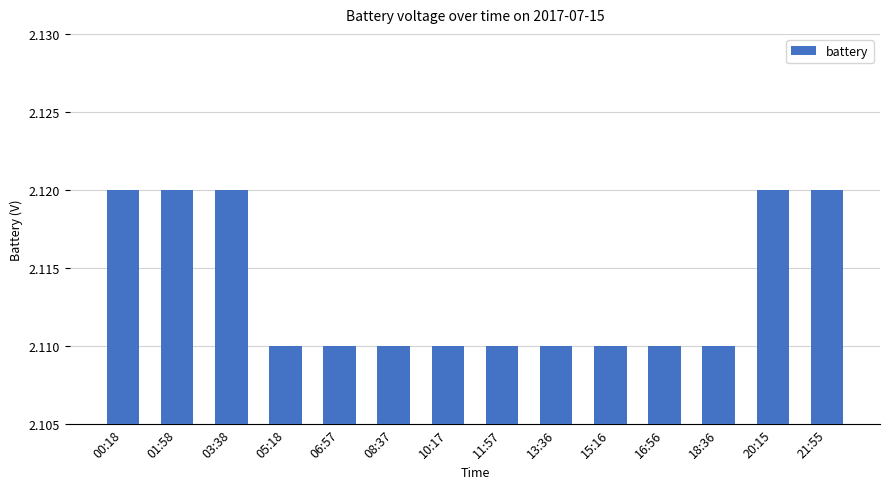

What is the label of the 9th bar from the left?

13:36